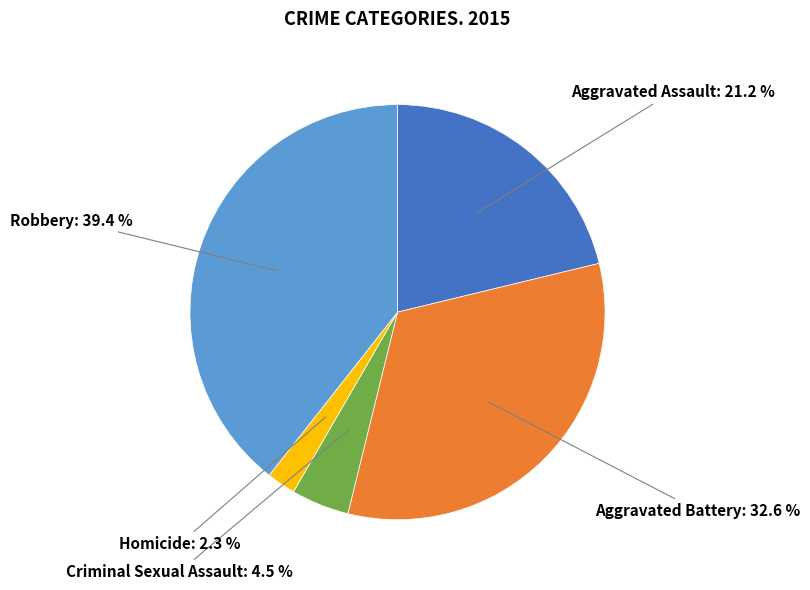

How many segments does this pie chart have?

5